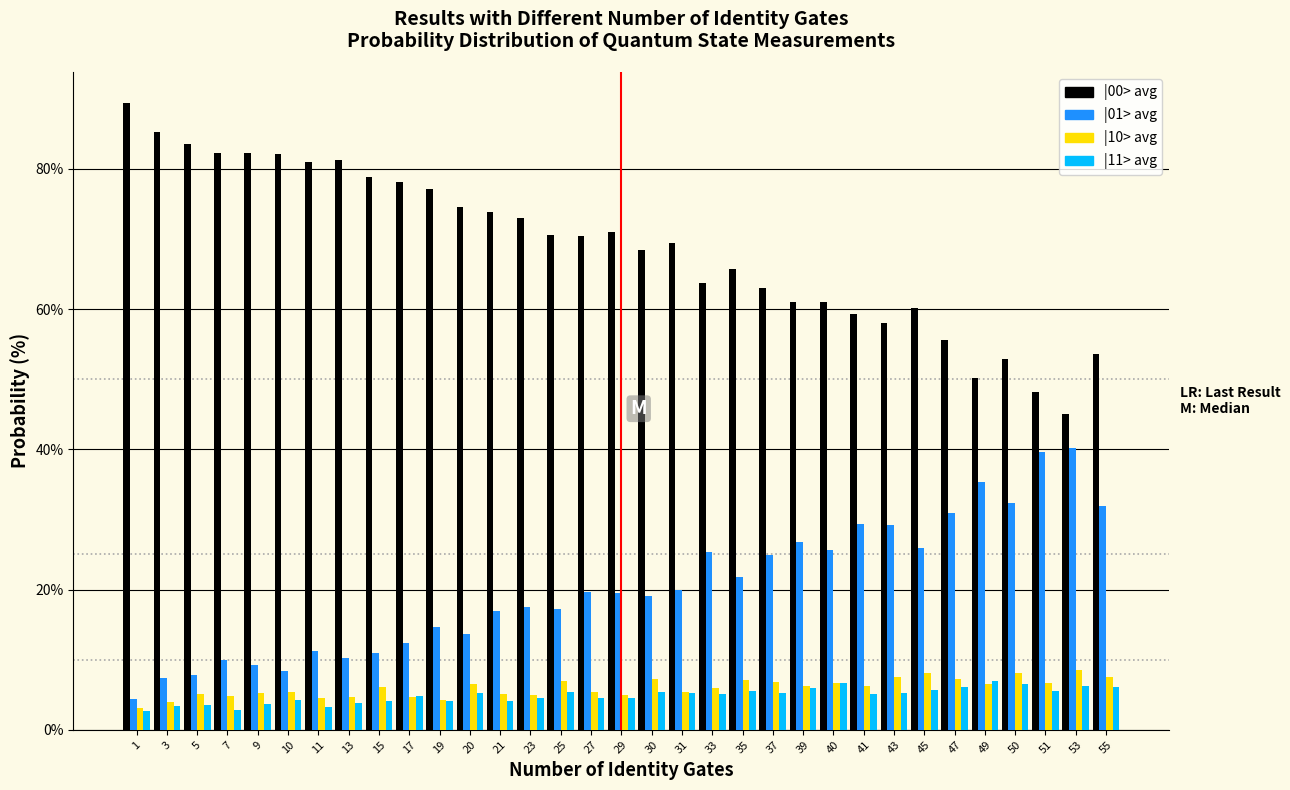

What is the difference between the maximum and minimum values in the |11> avg series?

4.3